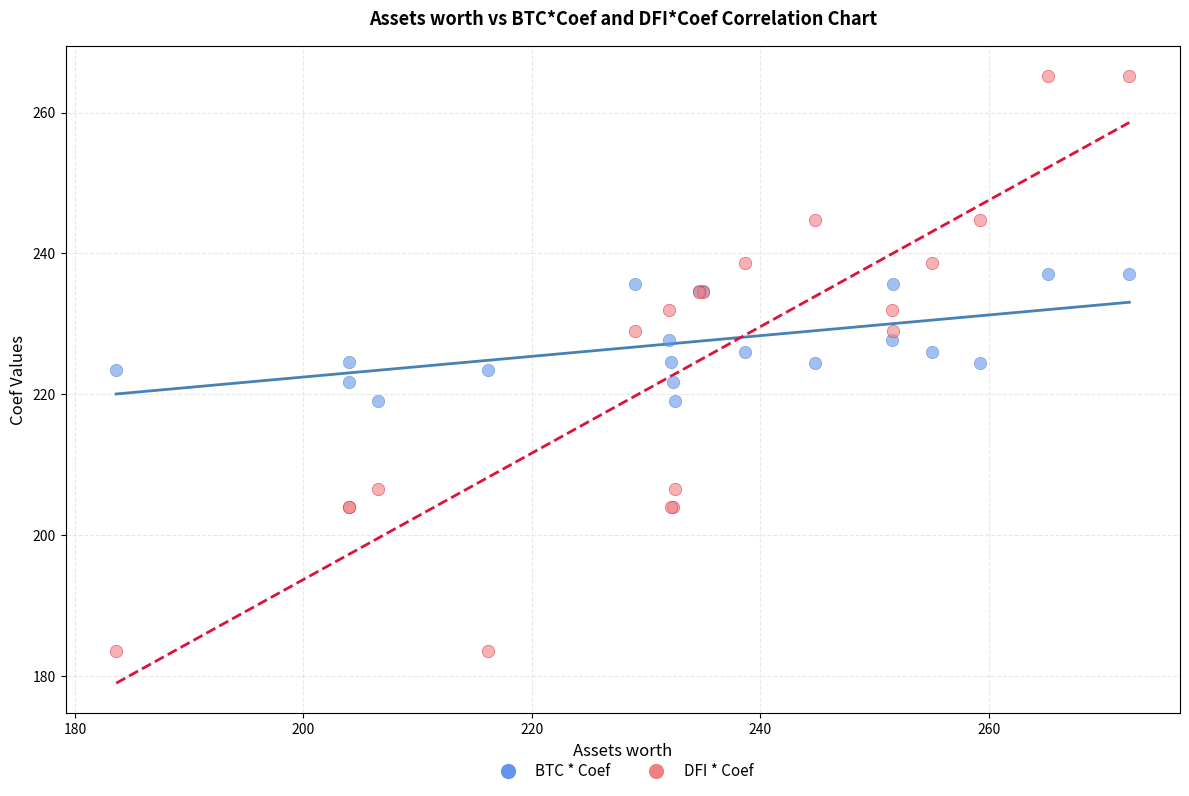

What is the X range (max minus min) for the scatter plot?

88.7